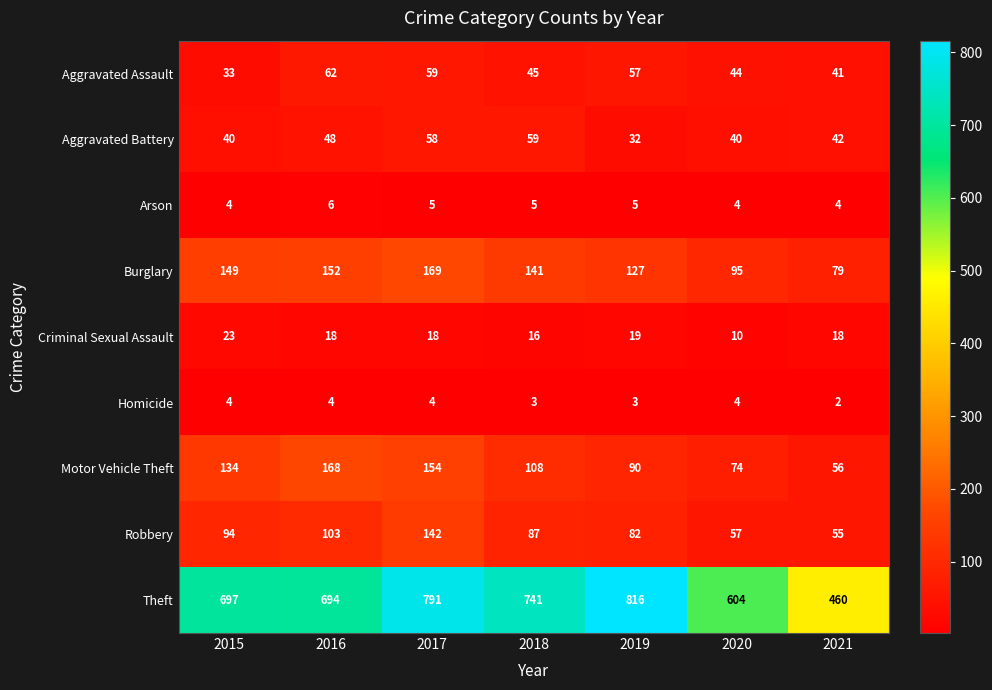

Rank the series by their maximum value, from lowest to highest.

Homicide, Arson, Criminal Sexual Assault, Aggravated Battery, Aggravated Assault, Robbery, Motor Vehicle Theft, Burglary, Theft